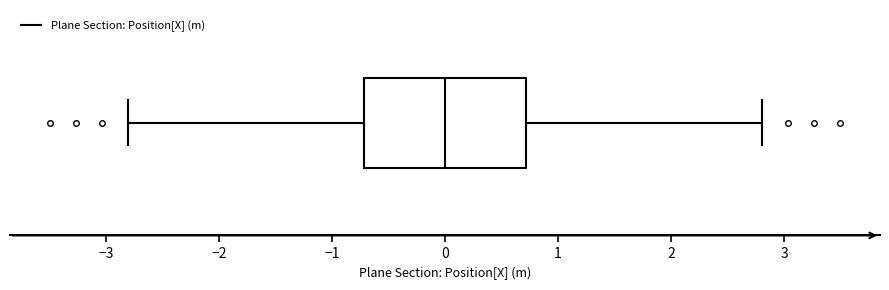

Where is the right edge of the box on the x-axis? The values are not printed on the chart, so give them approximately, as read against the axis.

0.7